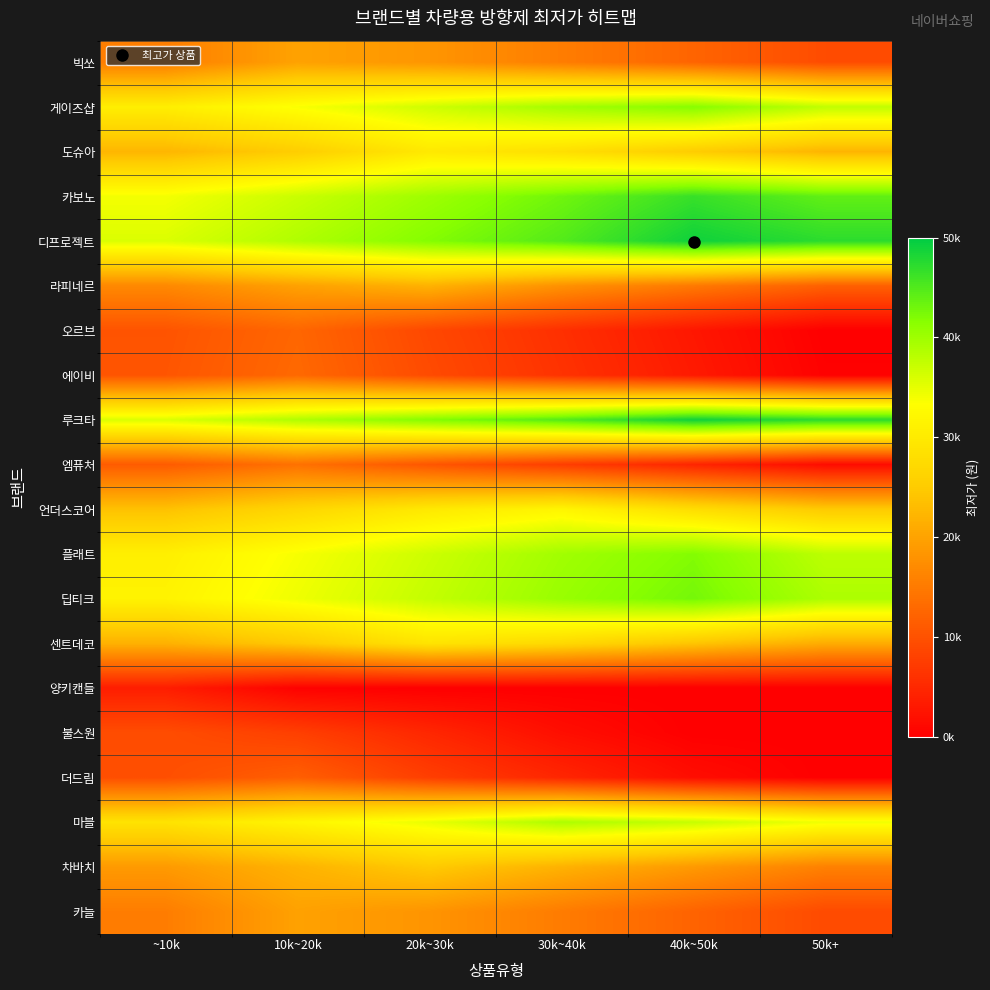

Which category has the highest value across all series?

40k~50k